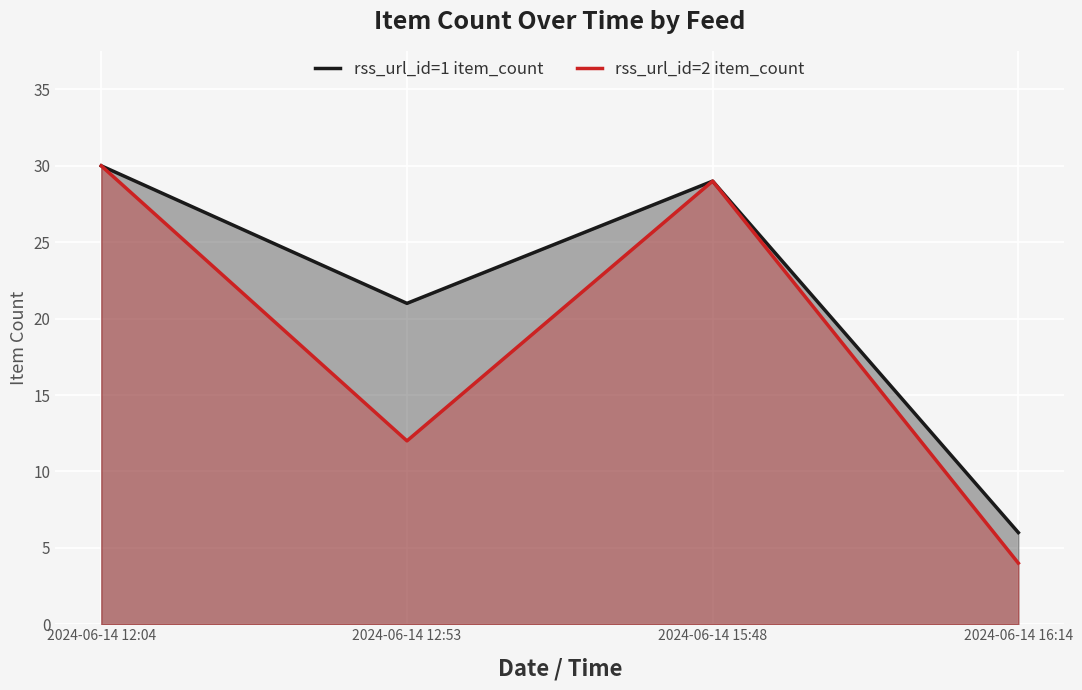

How many categories are shown in the chart?

4